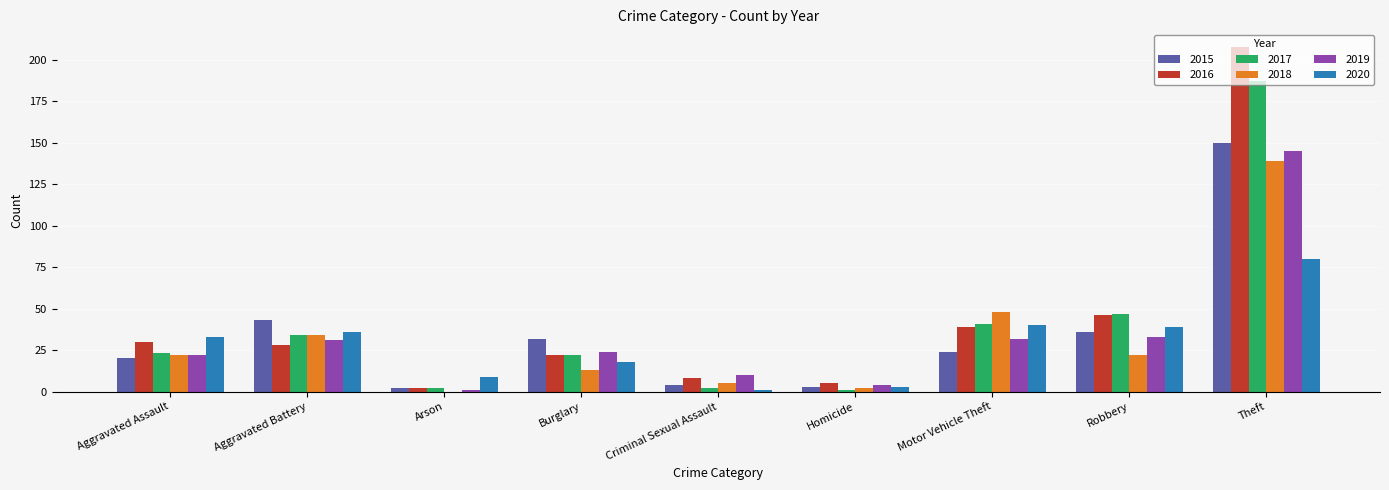

What value does the 2018 series have at Motor Vehicle Theft?

48